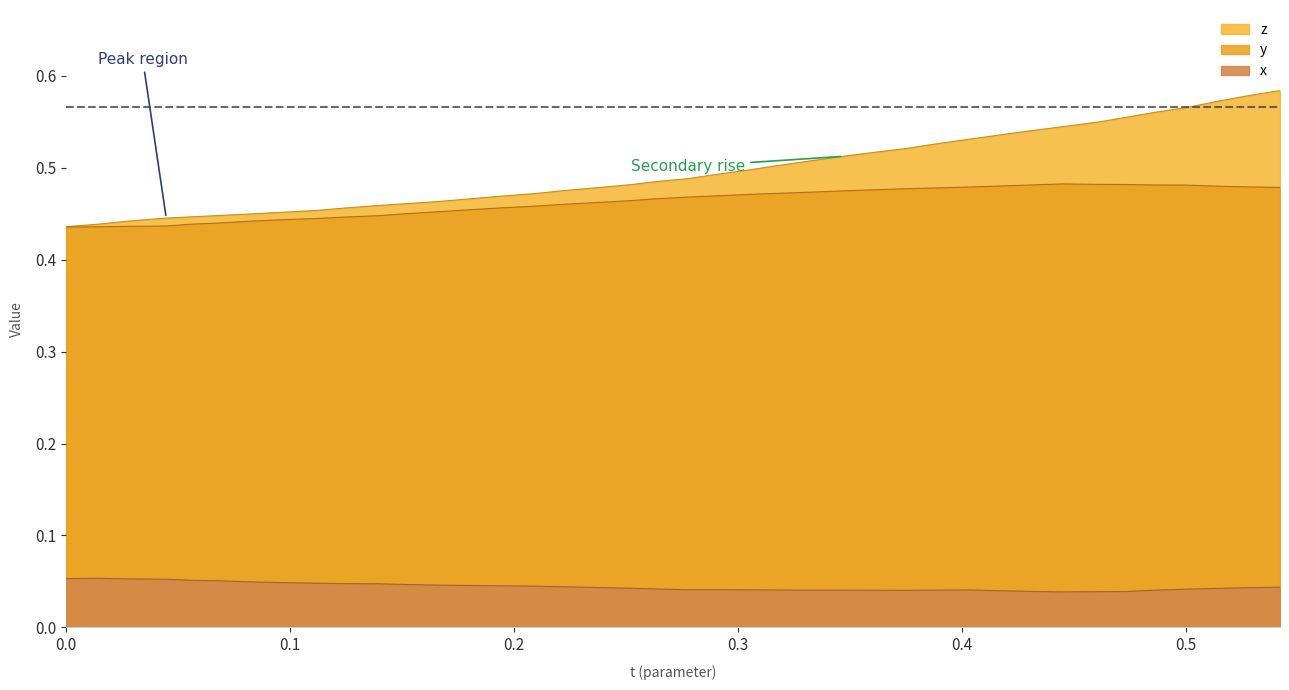

How many z values are between 0 and 1?

40